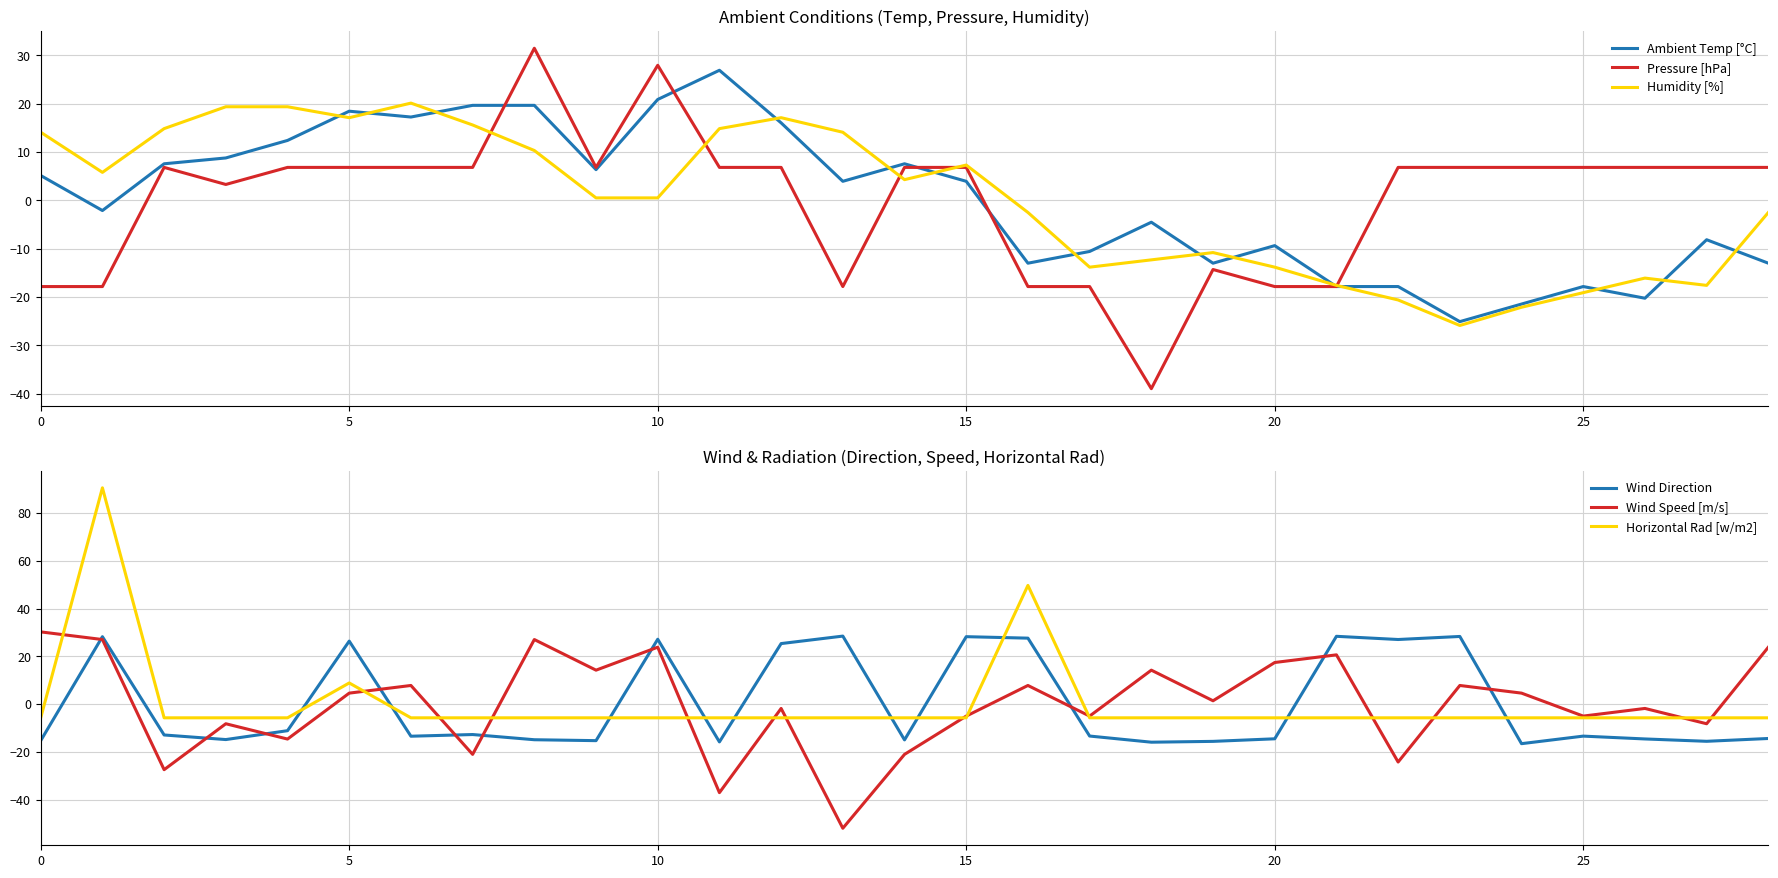

True or false: Horizontal Rad [w/m2] and Wind Direction cross at least once.

True